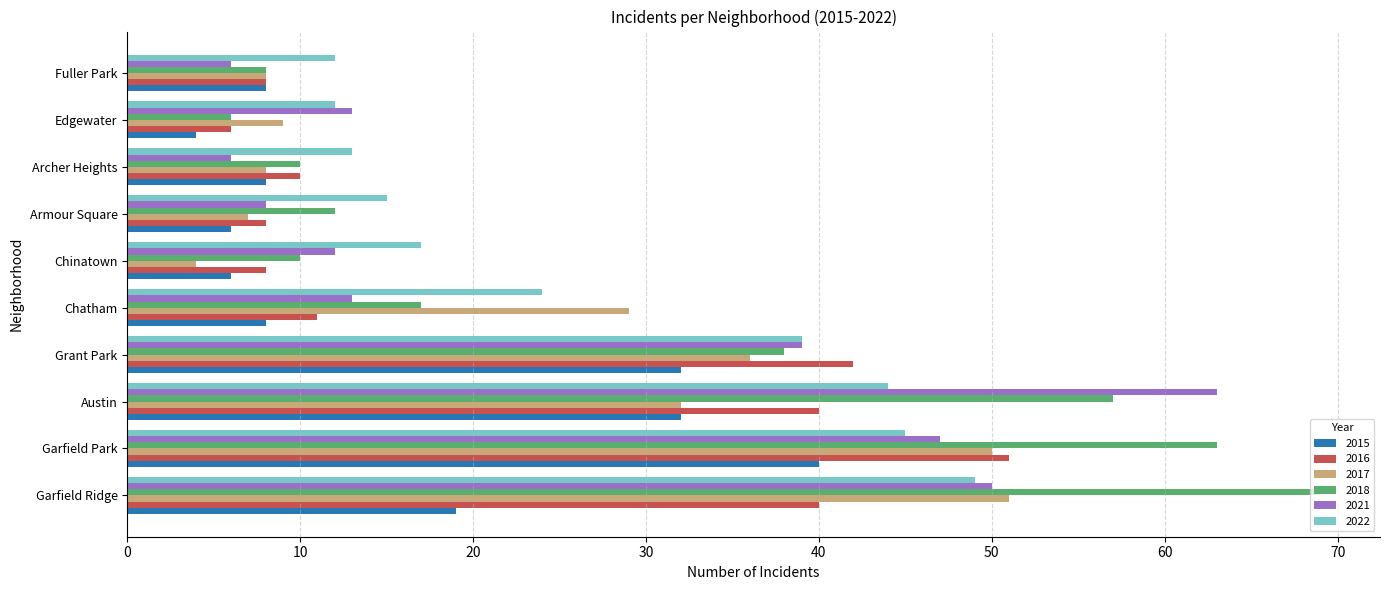

What is the spread (max minus min) of values at Armour Square?

9